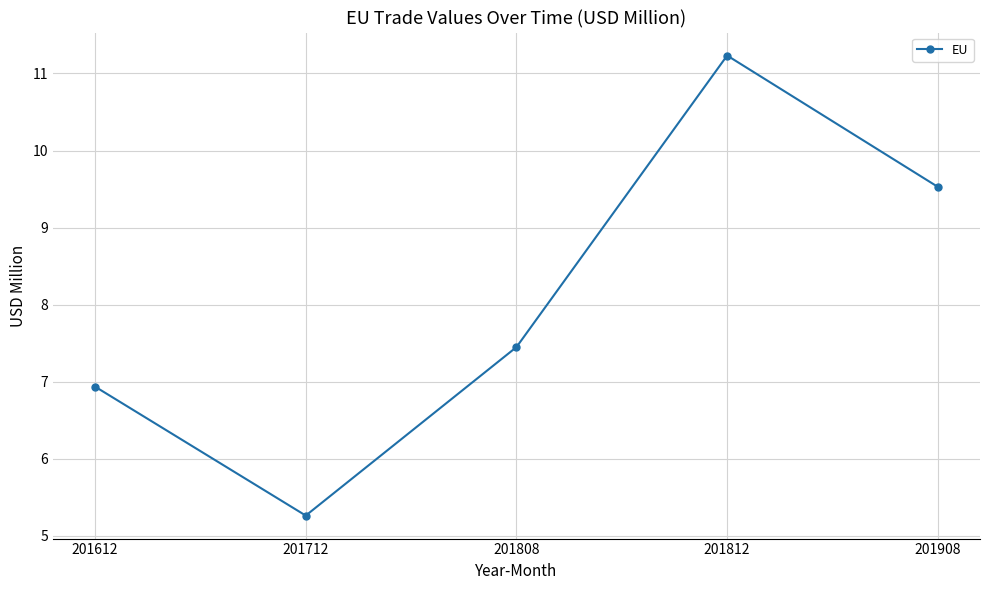

What is the change in value from 201808 to 201812?

+3.8